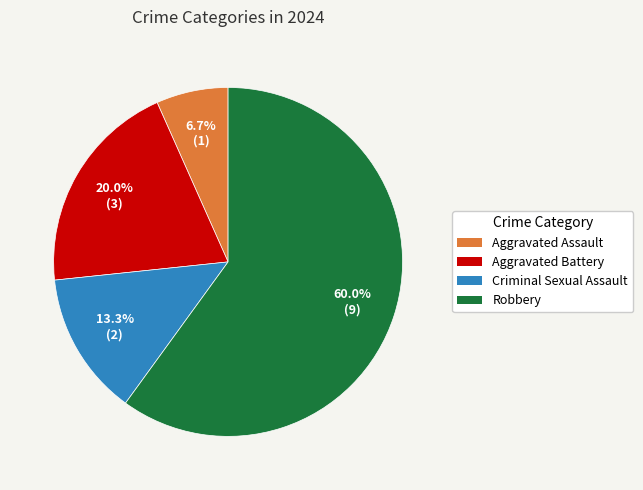

Do Aggravated Assault and Robbery together represent more than half of the pie?

Yes